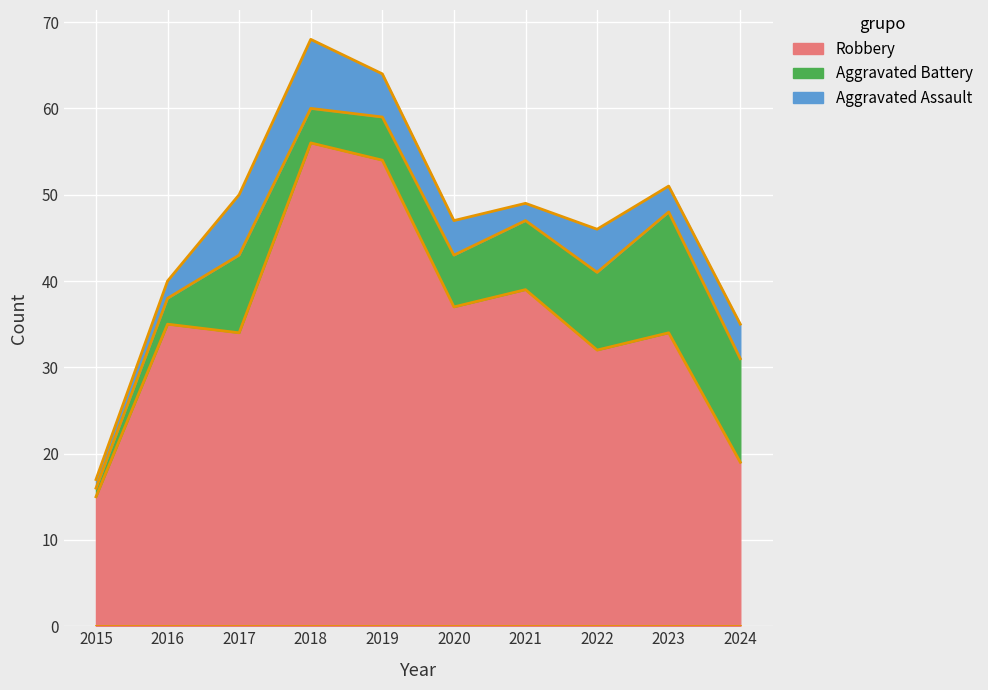

Is it true that Aggravated Battery equals 8 at 2024?

False